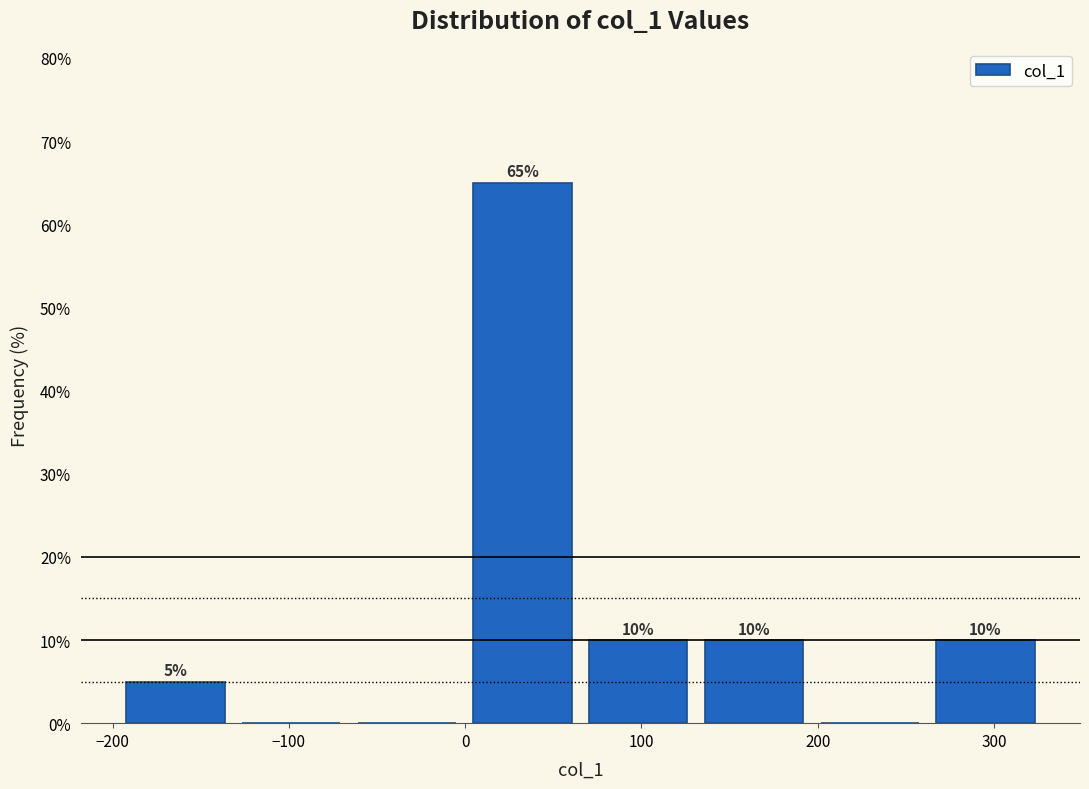

Over which range of the x-axis is the bar tallest?

0 to 70